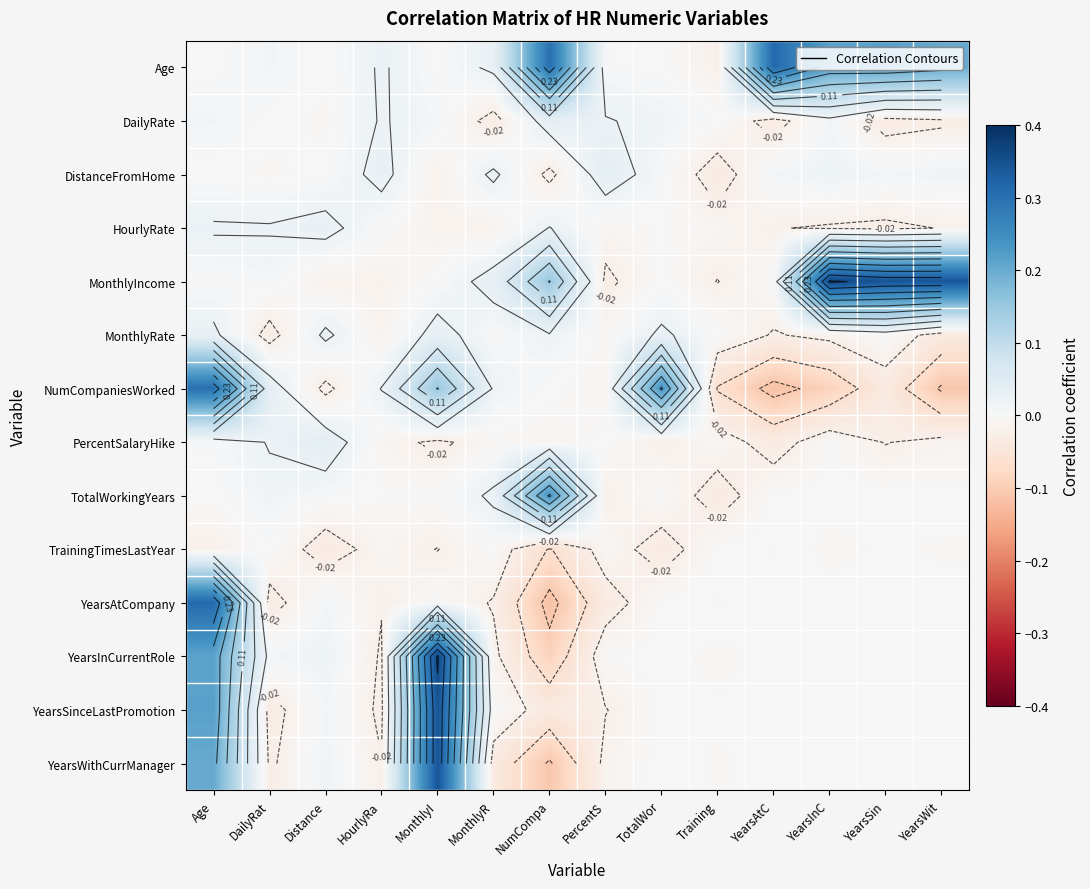

How many series are shown in this chart?

14